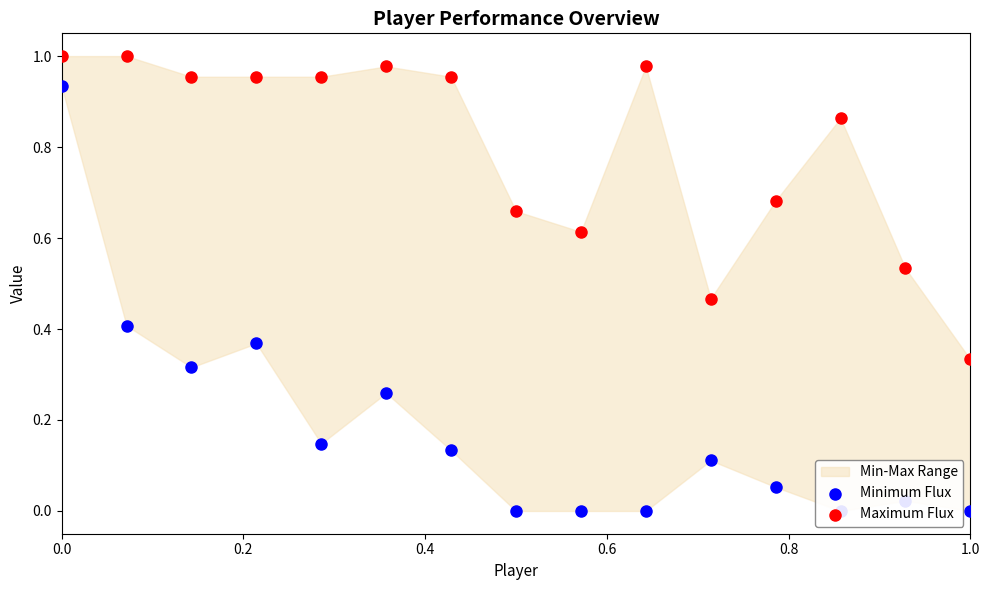

What is the total value across all series at 0.0?

1.9